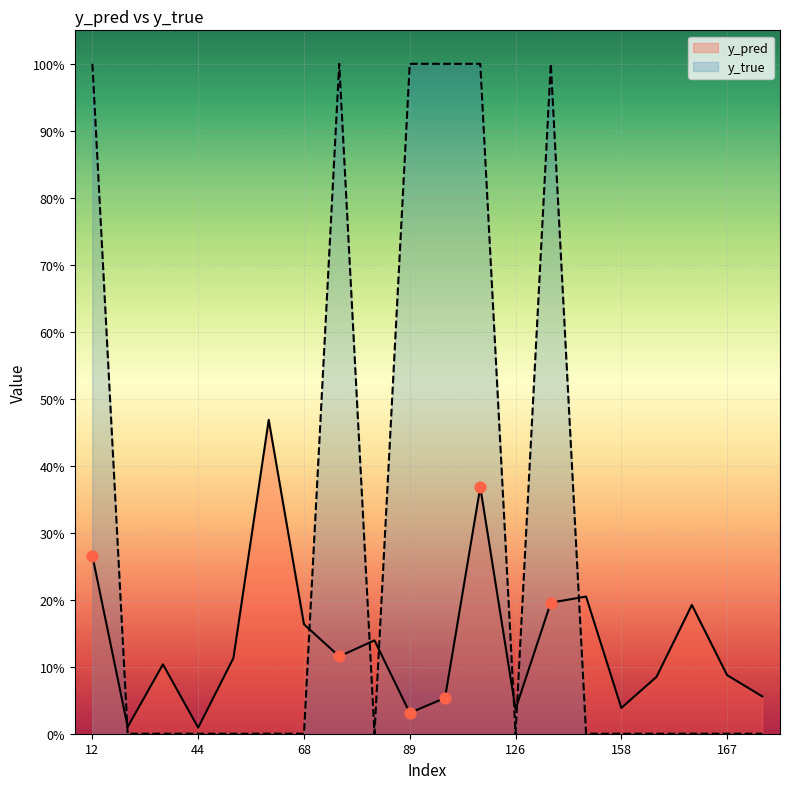

At which category is the sum across all series the highest?

122